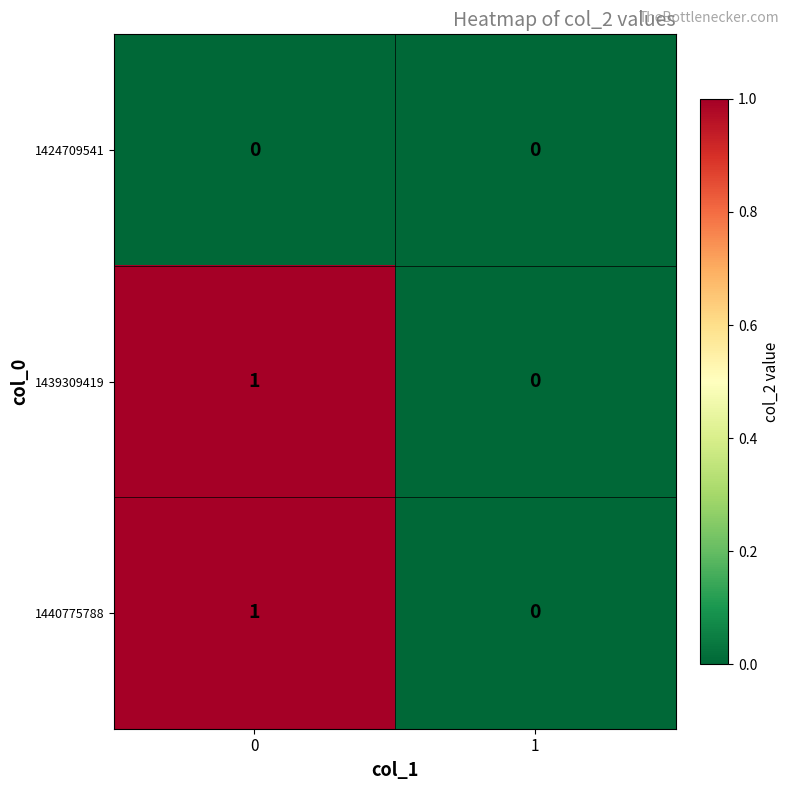

Is the value of 1440775788 at 0 greater than the value of 1439309419 at 1?

Yes